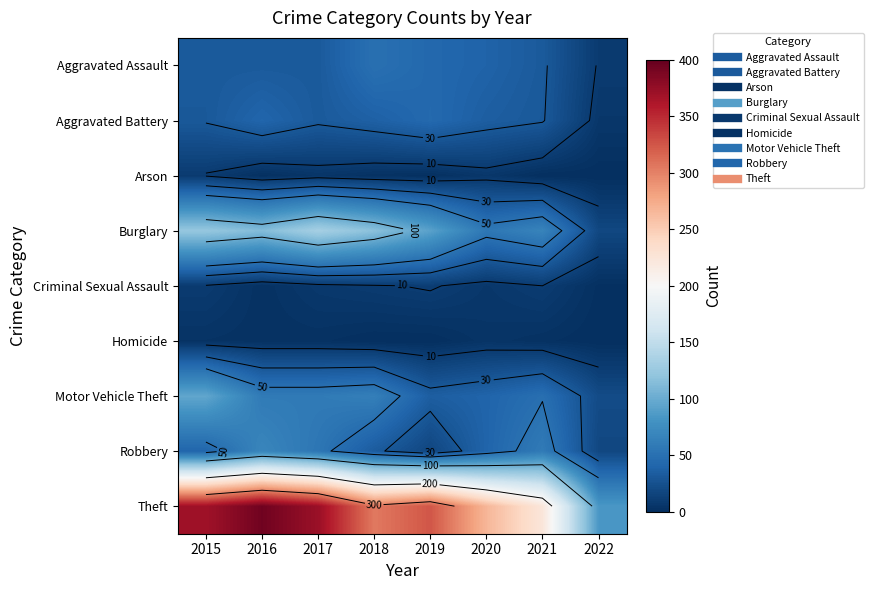

Which has a higher value, 2022 or 2021?

2021